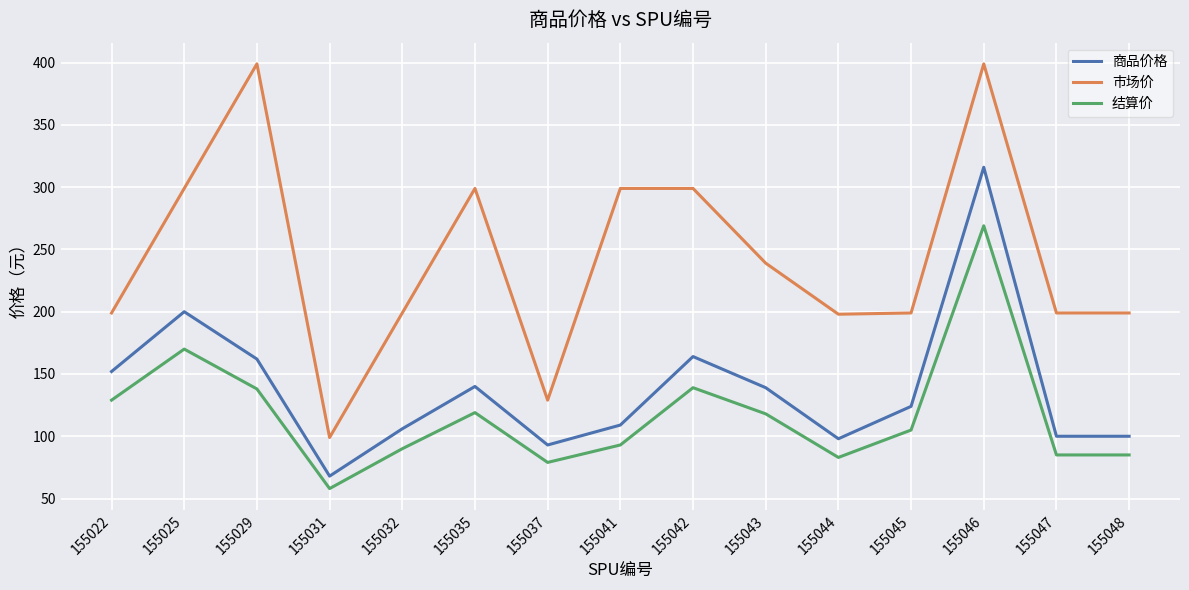

Is this an area chart (filled region under the line)?

No